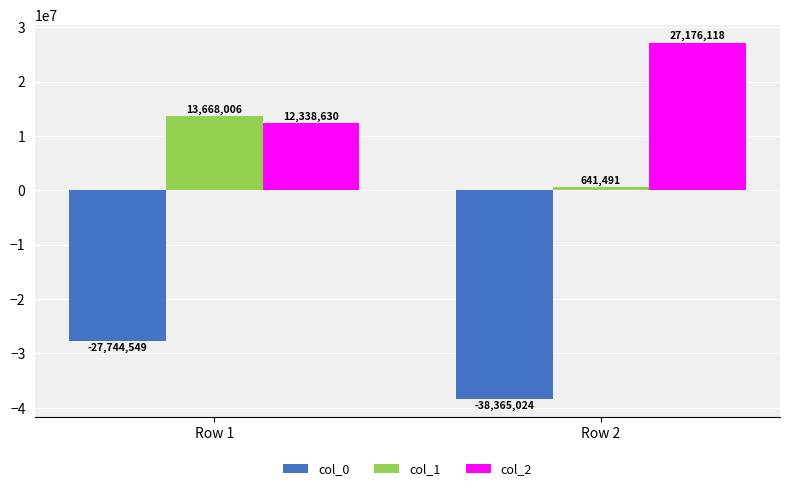

Reading right to left, what are all the values shown in this chart?

col_0: -38365024	-27744549
col_1: 641491	13668006
col_2: 27176118	12338630